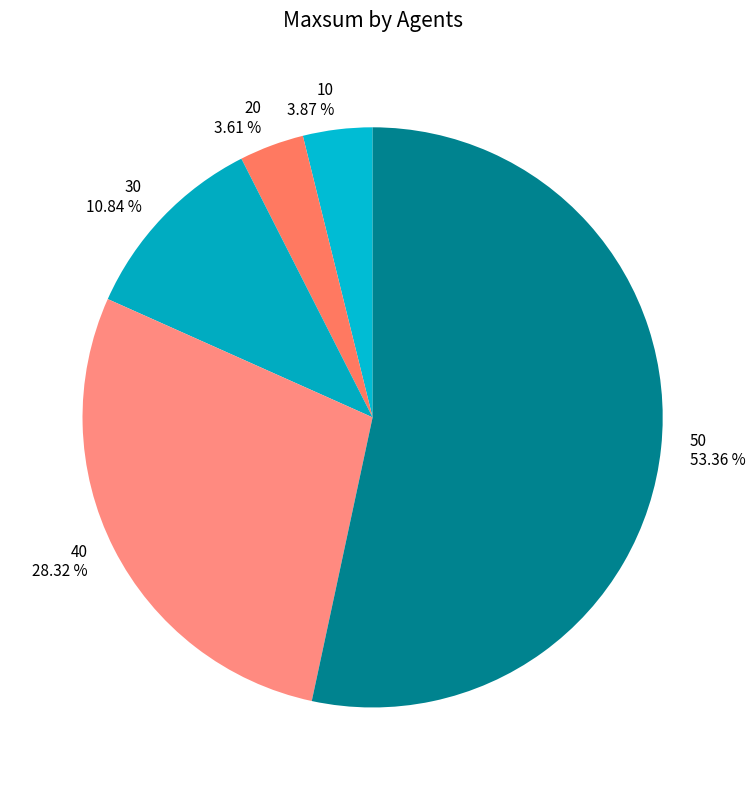

Is 30 the majority of the pie?

No